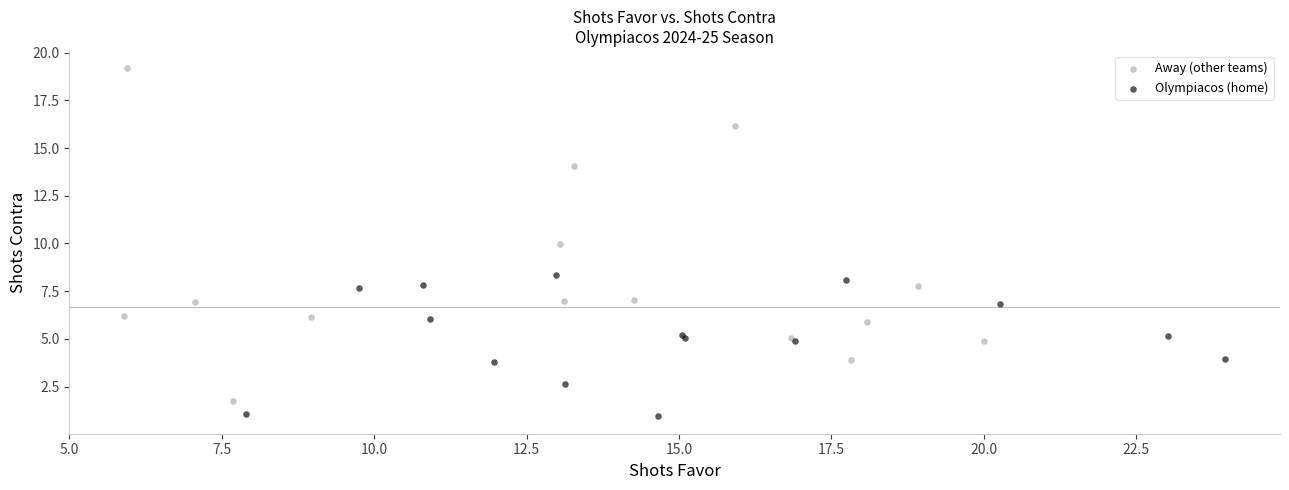

Which series reaches the maximum Y coordinate?

Away (other teams)